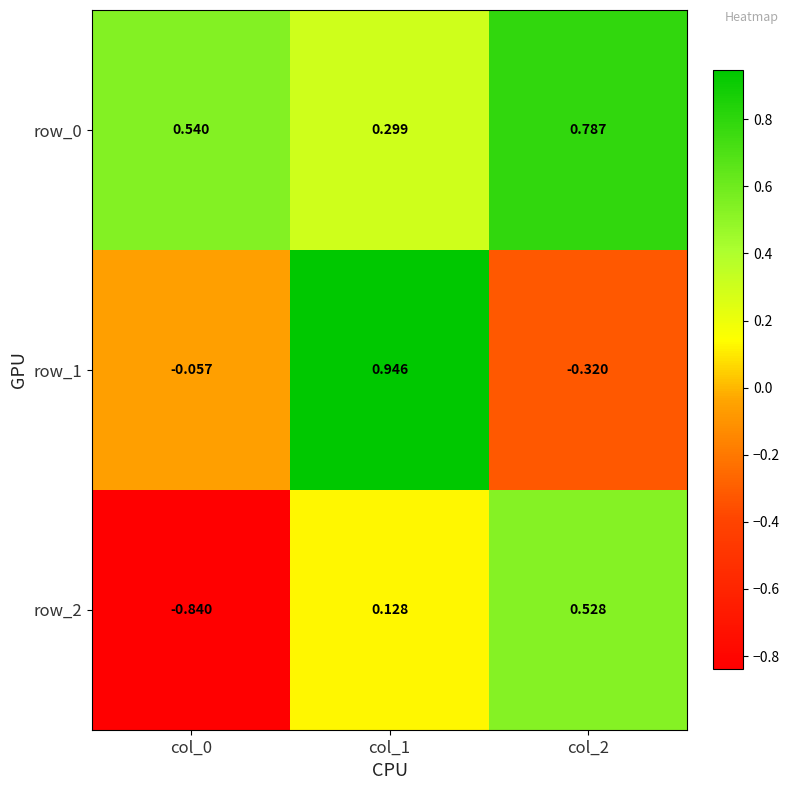

At col_1, list the series in order from largest to smallest.

row_1, row_0, row_2